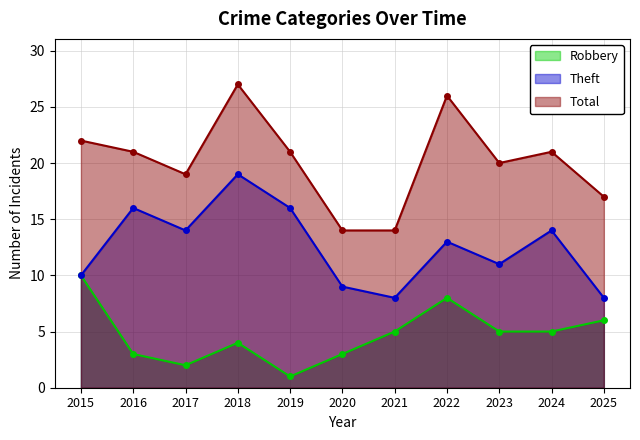

Which series has the largest range (max minus min)?

Total